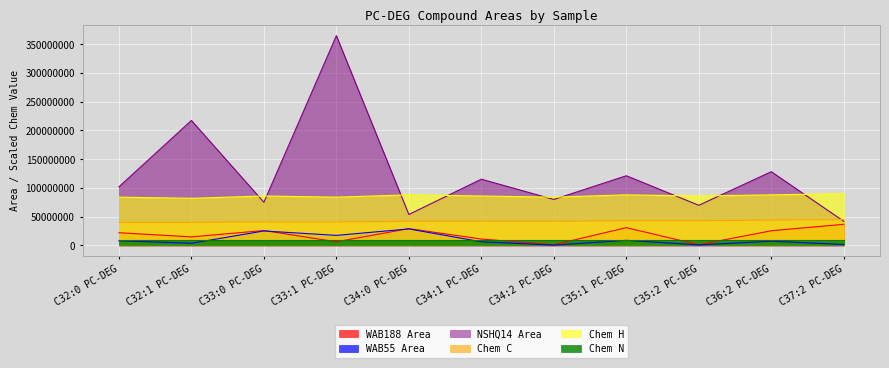

Between C34:0 PC-DEG and C34:2 PC-DEG, which series saw the biggest shift?

WAB55 Area